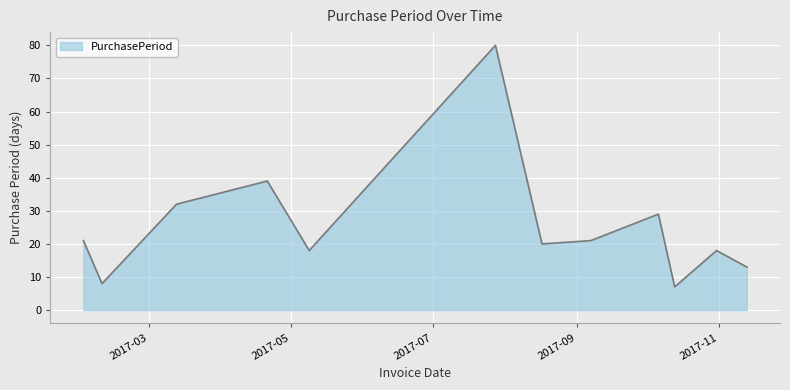

What is the greatest value displayed?

80